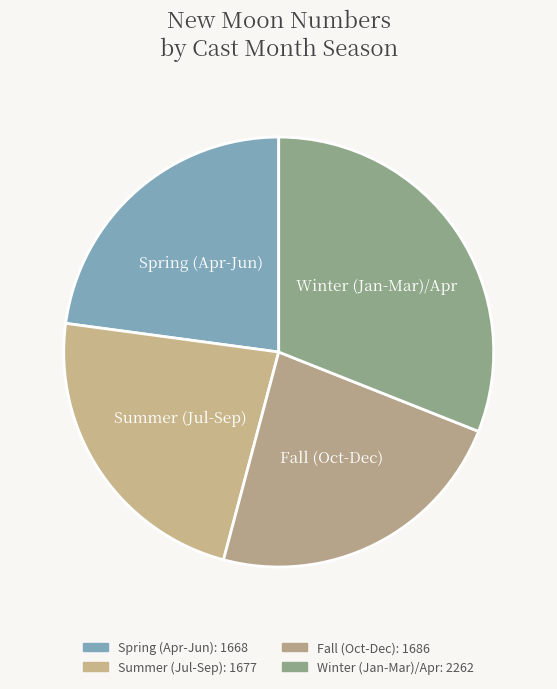

How many slices are in this pie chart?

4